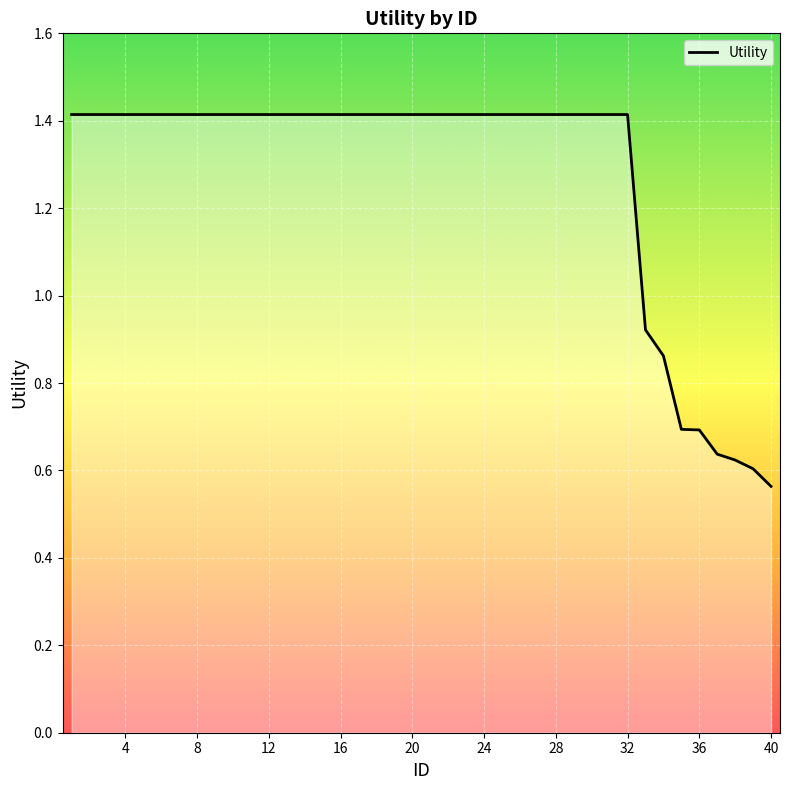

What is the greatest value displayed?

1.4